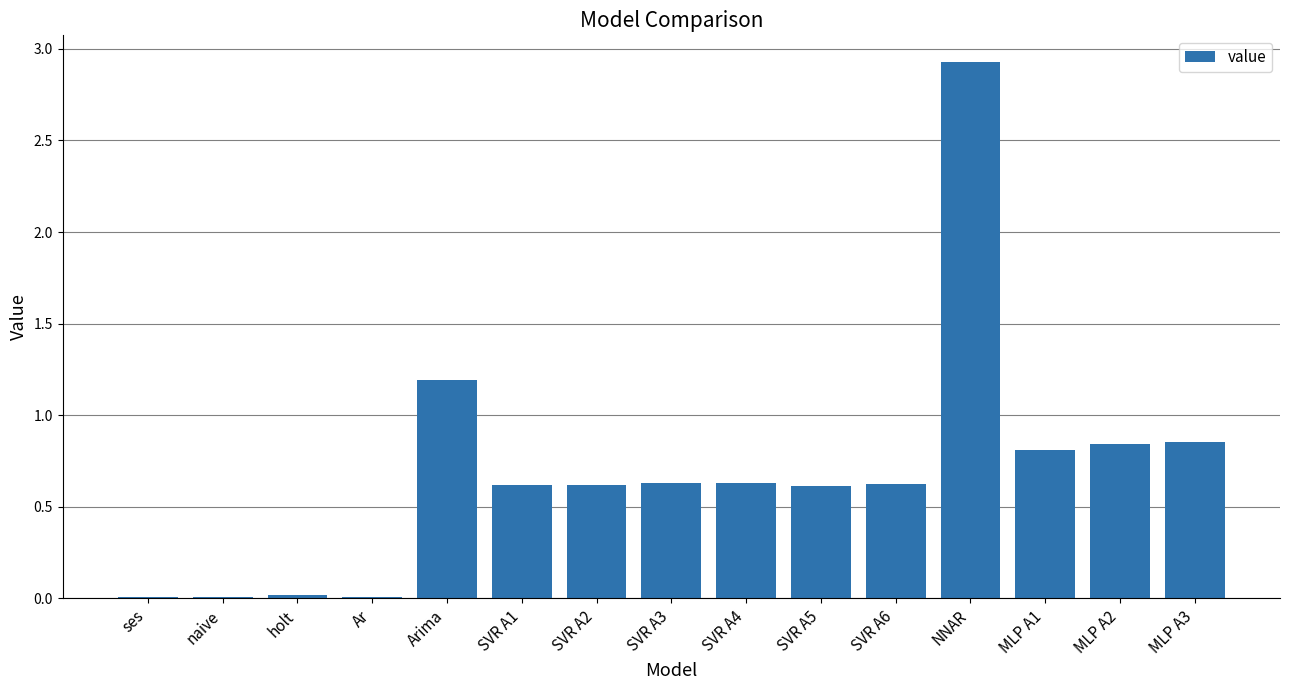

Which label corresponds to the largest value in the chart?

NNAR